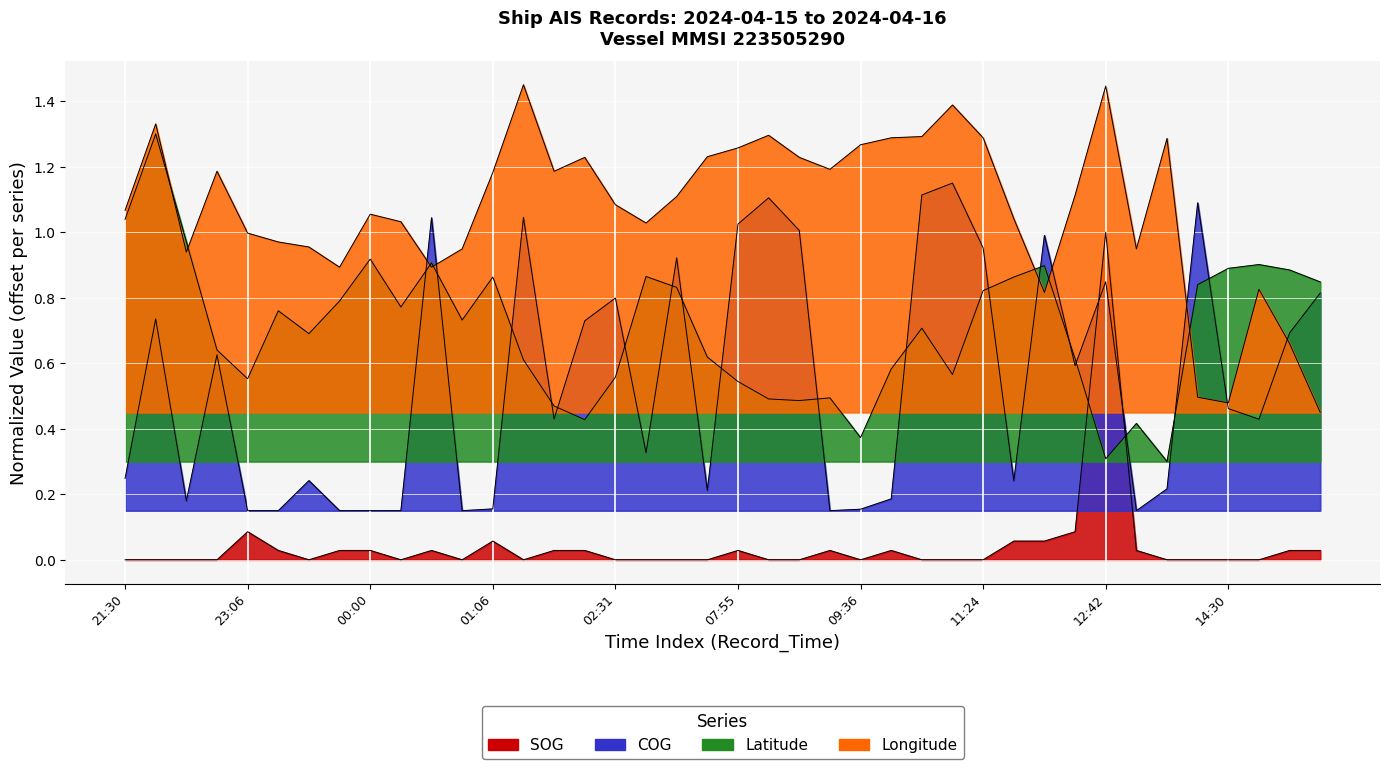

The value of Longitude at 11:24 is 0.5. True or false?

False